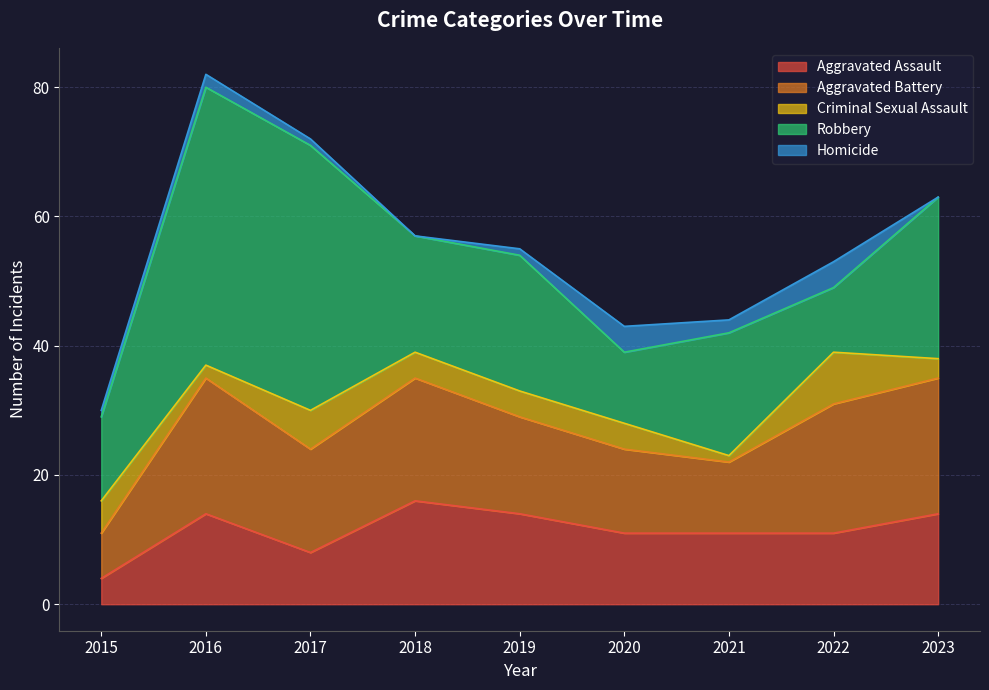

What are all the series names shown in the legend?

Aggravated Assault, Aggravated Battery, Criminal Sexual Assault, Robbery, Homicide